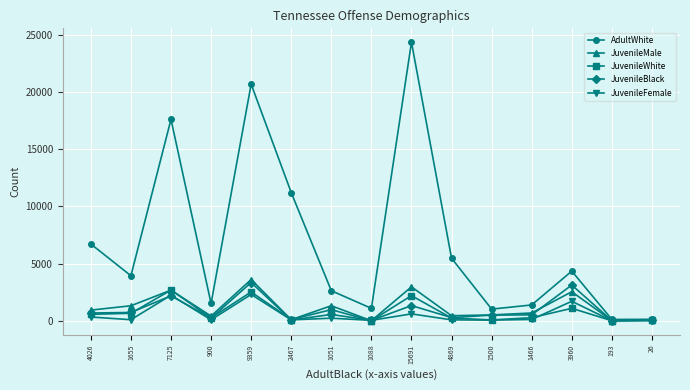

Where does the AdultWhite series first go above 3938?

4026